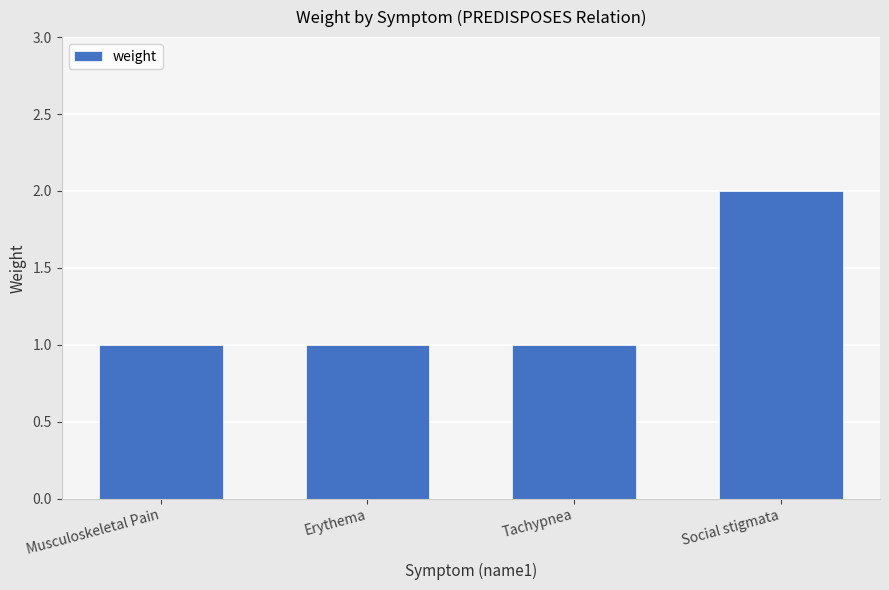

How many distinct data groups are displayed?

1